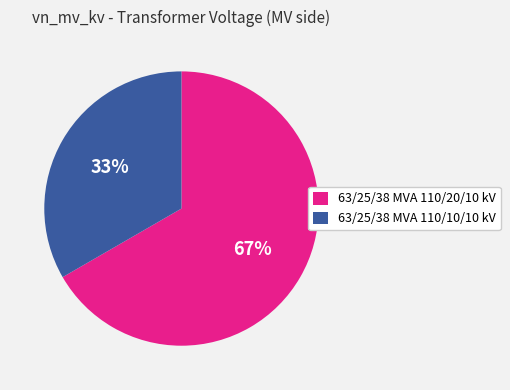

Does 63/25/38 MVA 110/10/10 kV represent more than half of the total?

No